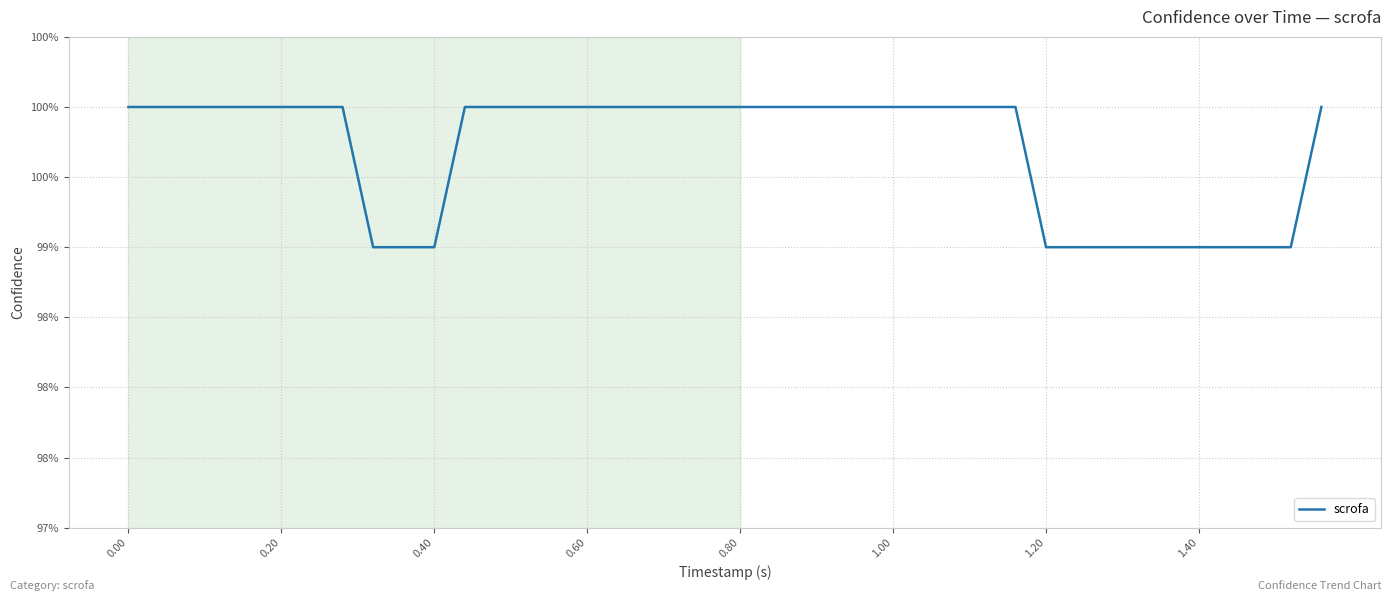

Does the chart have visible grid lines?

Yes